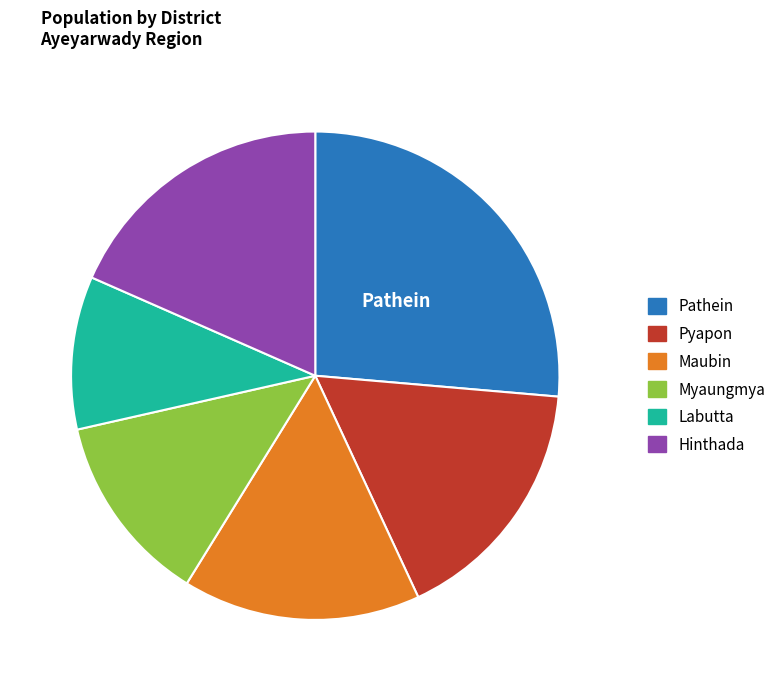

Do Myaungmya and Maubin together represent more than half of the pie?

No